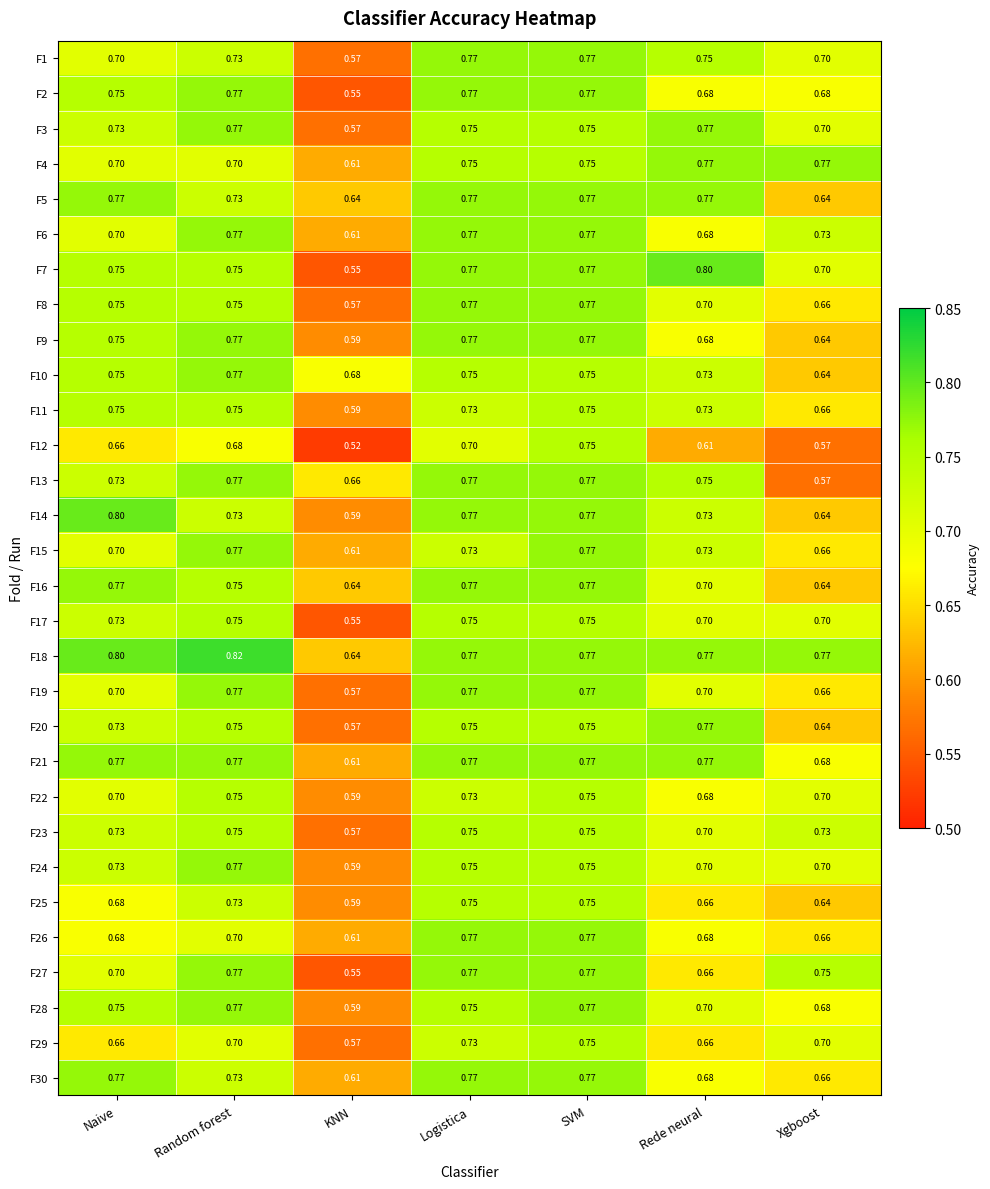

At which category is the sum across all series the highest?

SVM